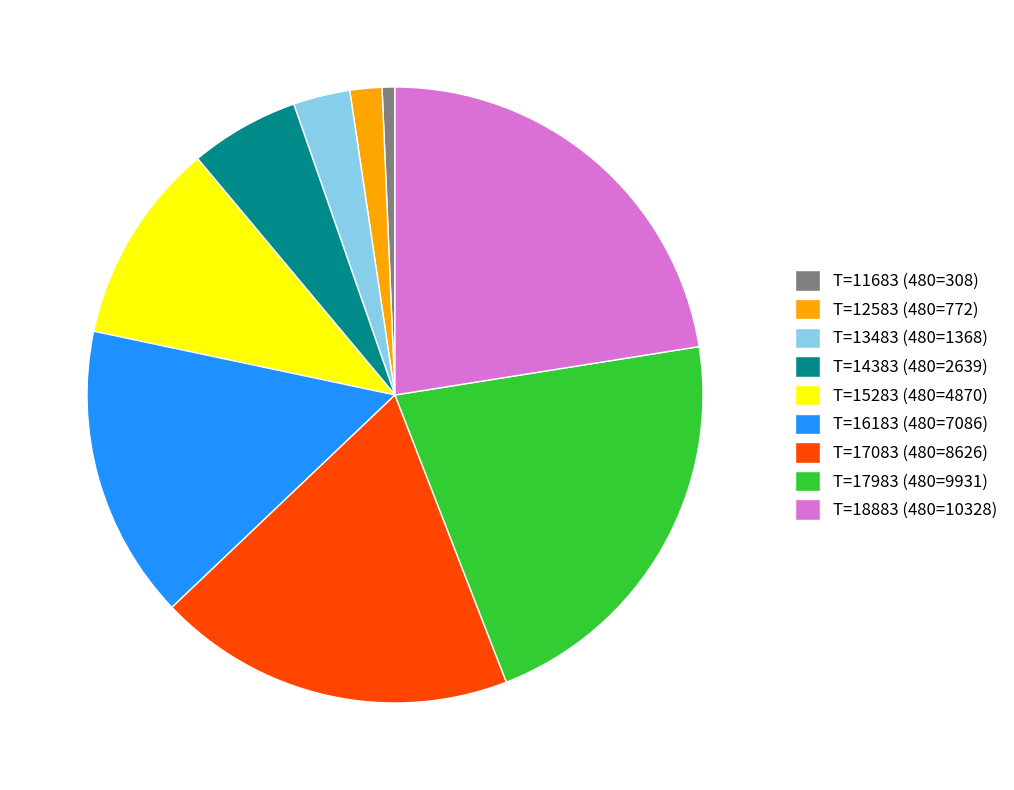

Do T=12583 (480=772) and T=11683 (480=308) together represent more than half of the pie?

No